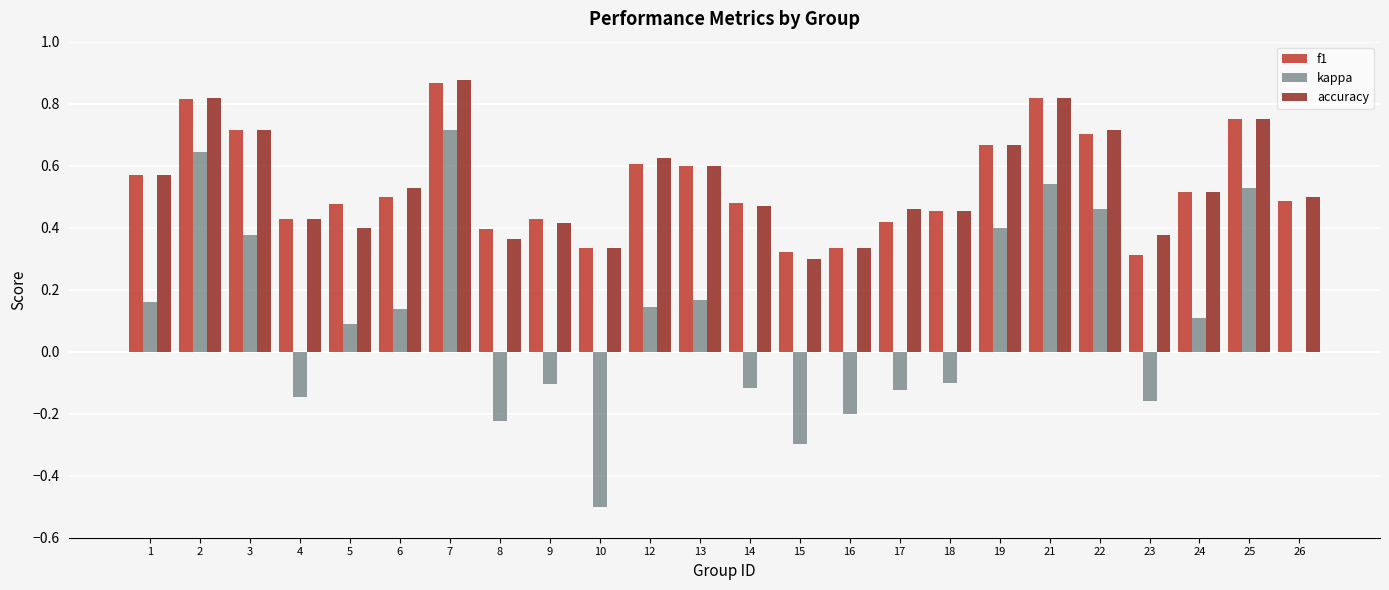

True or false: f1 has a value of 0.5 at 6.

True